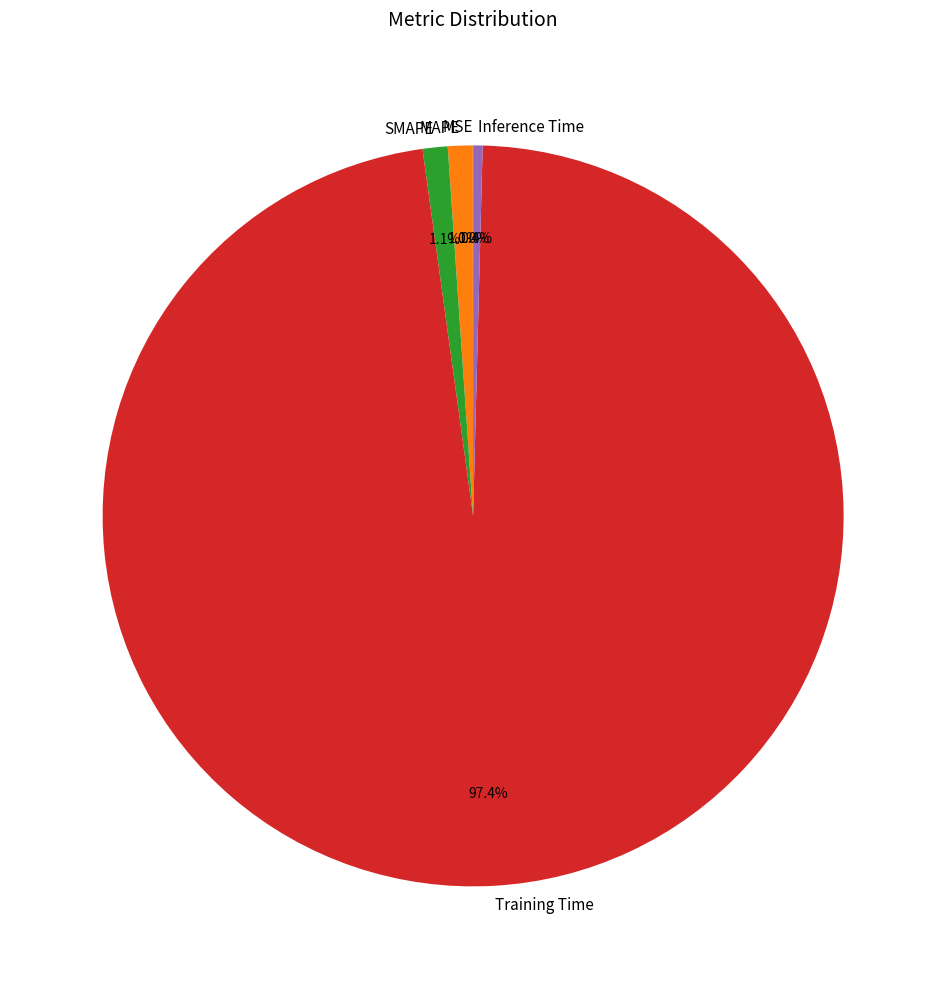

Which slice is the largest?

Training Time